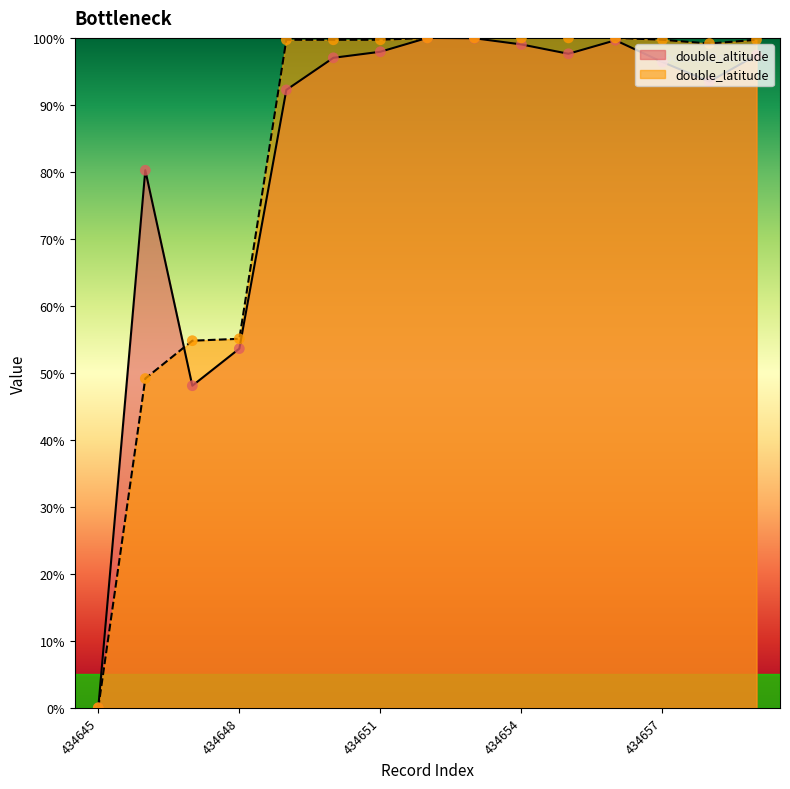

Is the value of double_altitude at 434653 greater than the value of double_latitude at 434647?

Yes